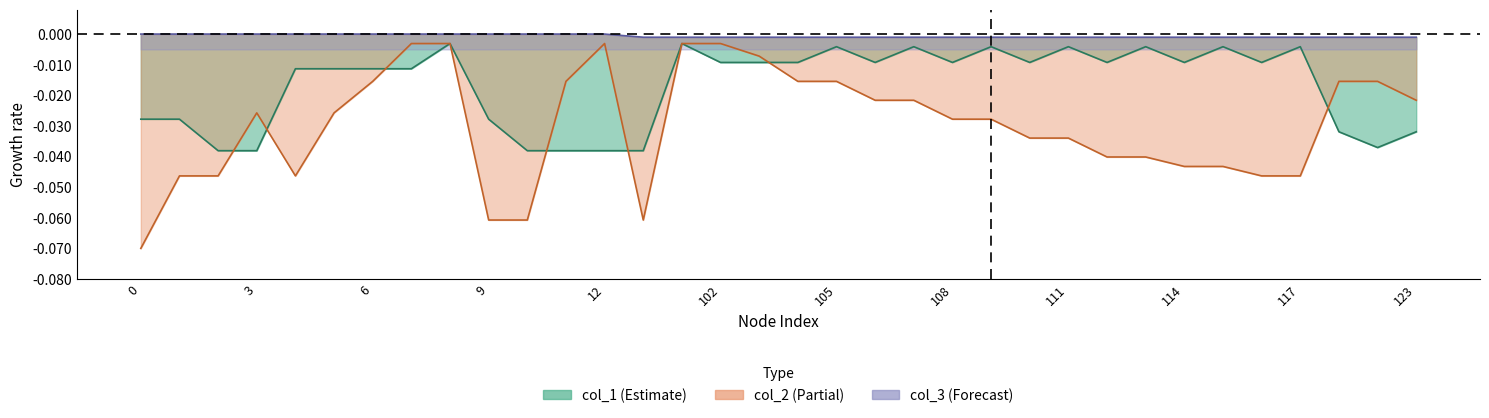

At which label is col_1 closest to 0?

8